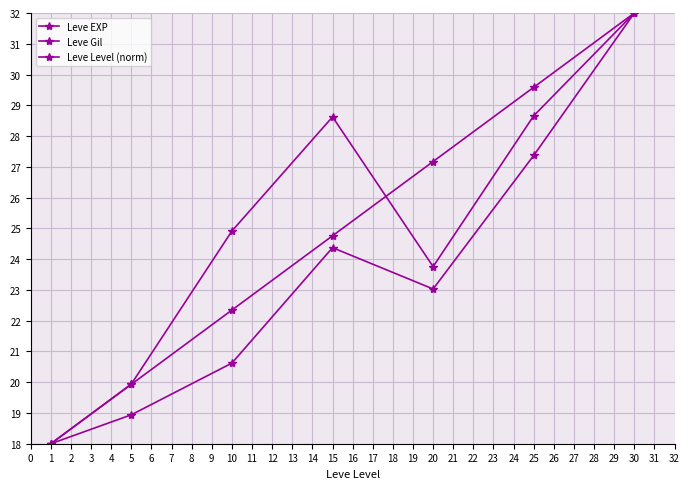

True or false: Leve Gil and Leve EXP cross at least once.

False